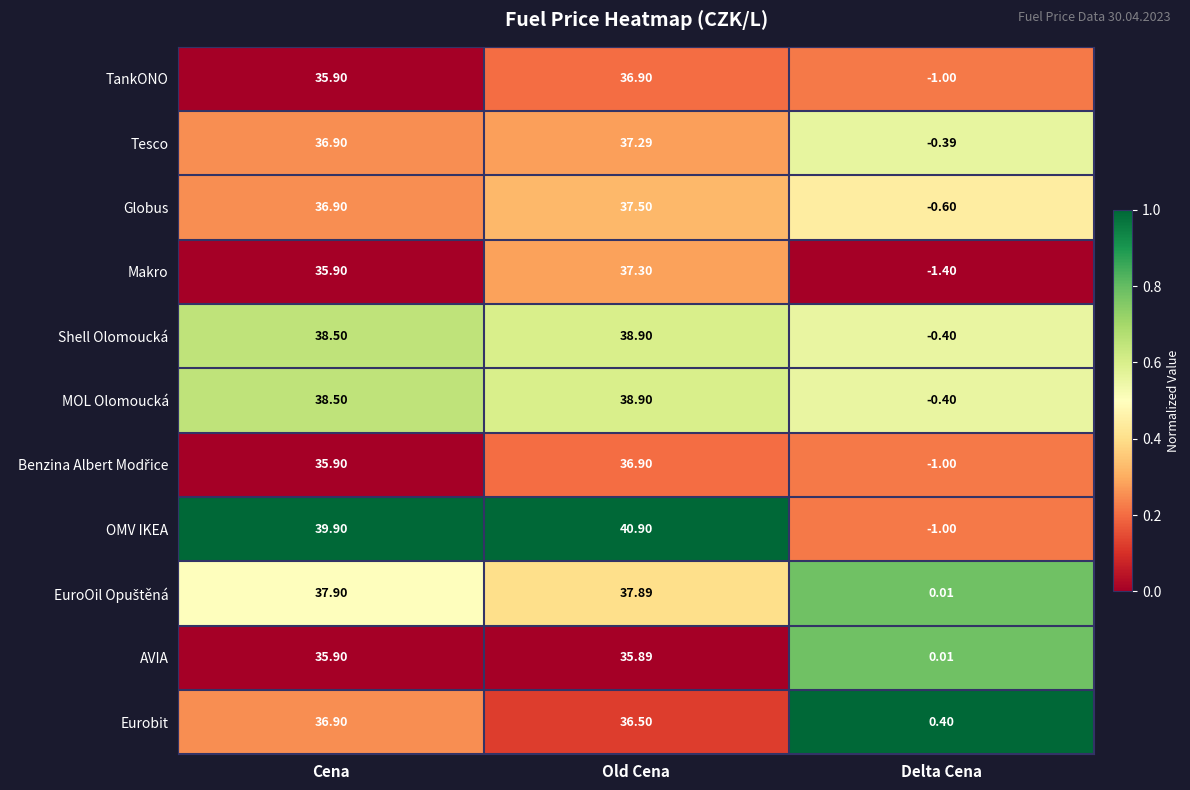

Where does the Globus series first go above 36?

Cena